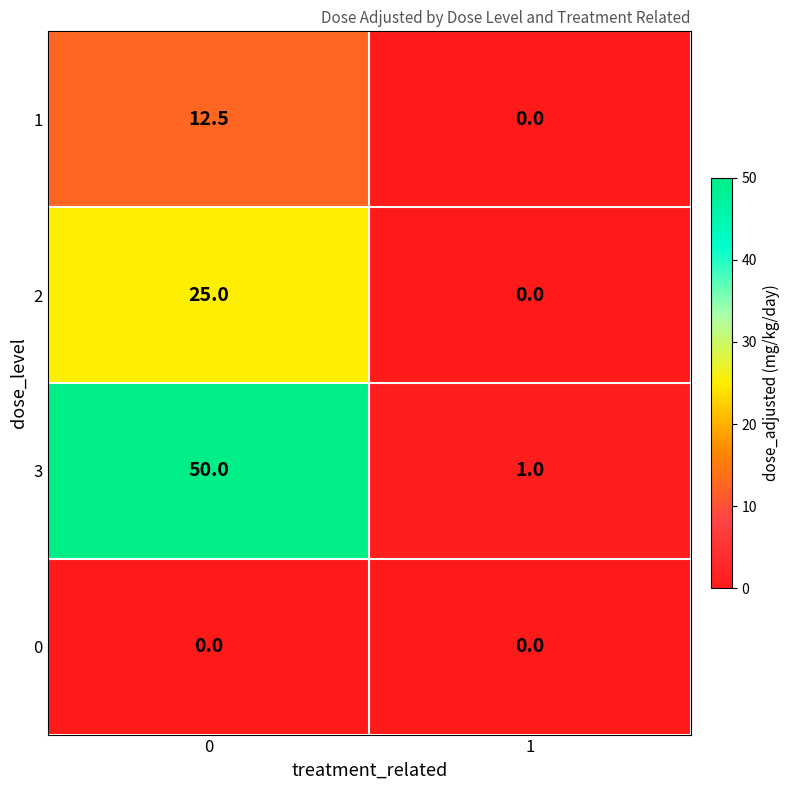

What is the difference between the 2 values at 0 and 1?

25.0